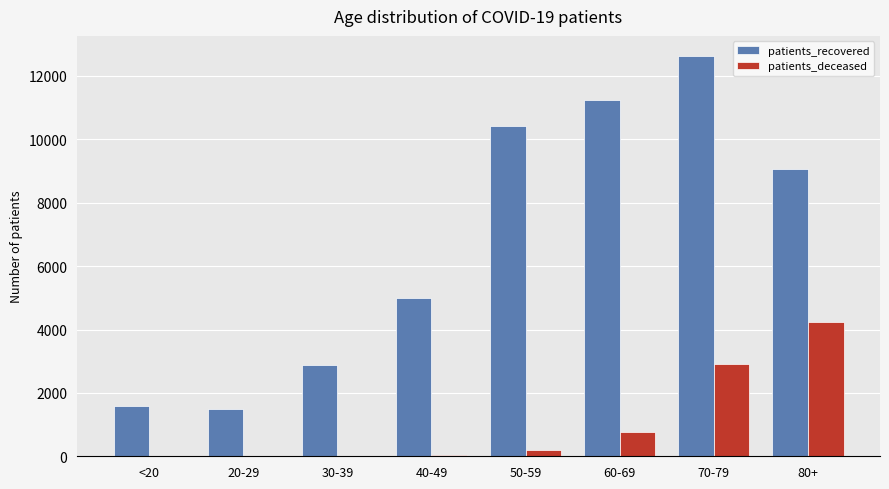

What is the highest value of the patients_deceased series?

4227